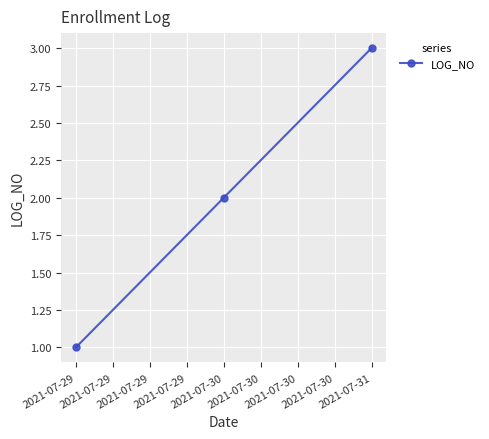

What is the greatest value displayed?

3